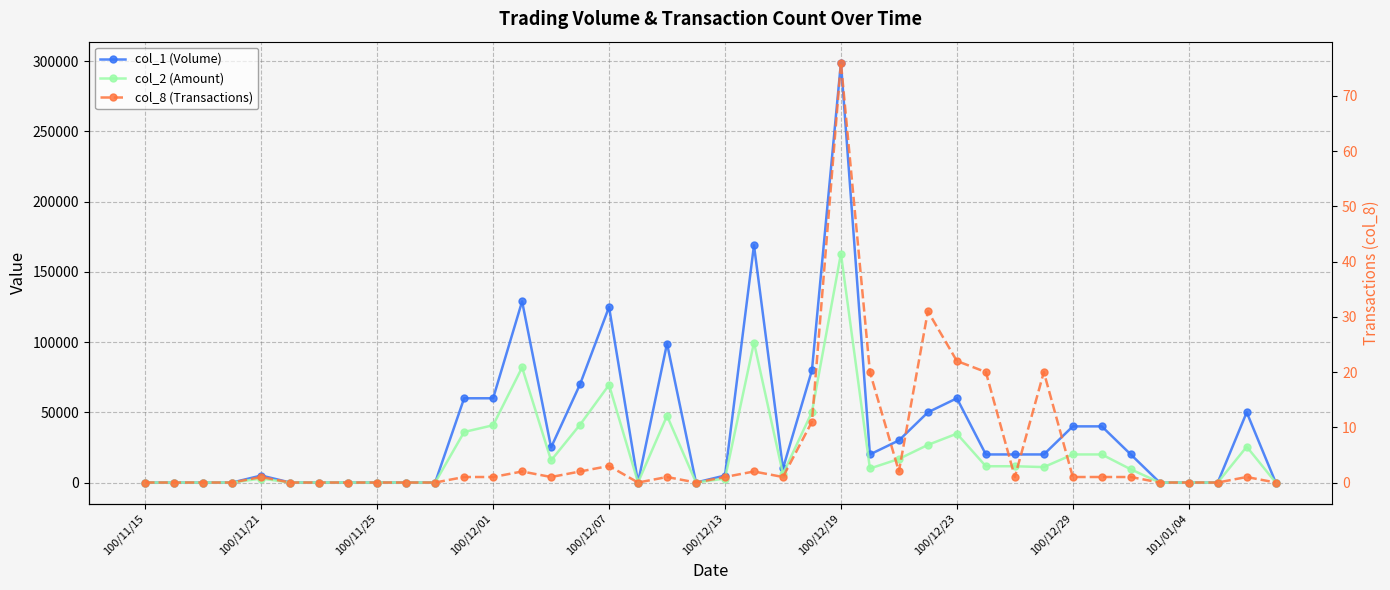

What position from the left is 100/12/07?

17